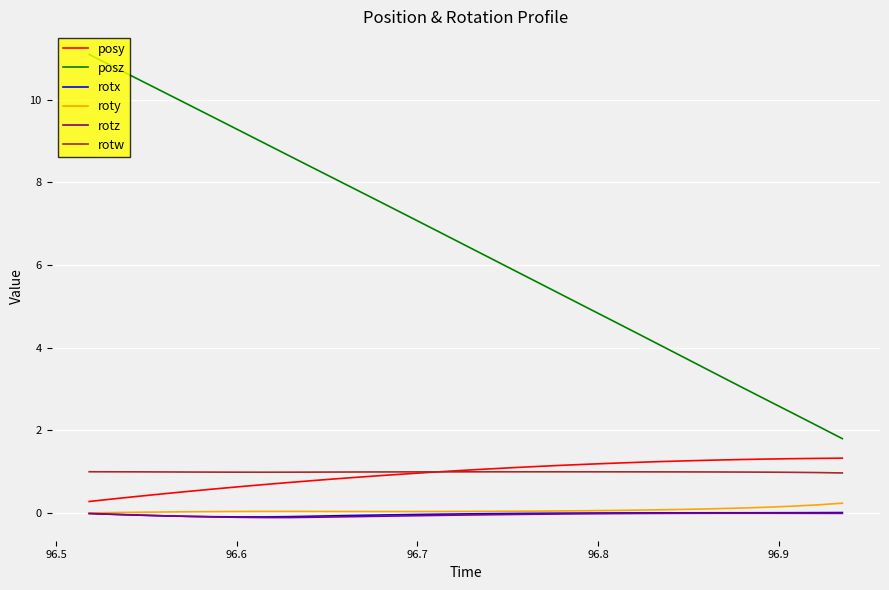

Which series has the largest total across all categories?

posz